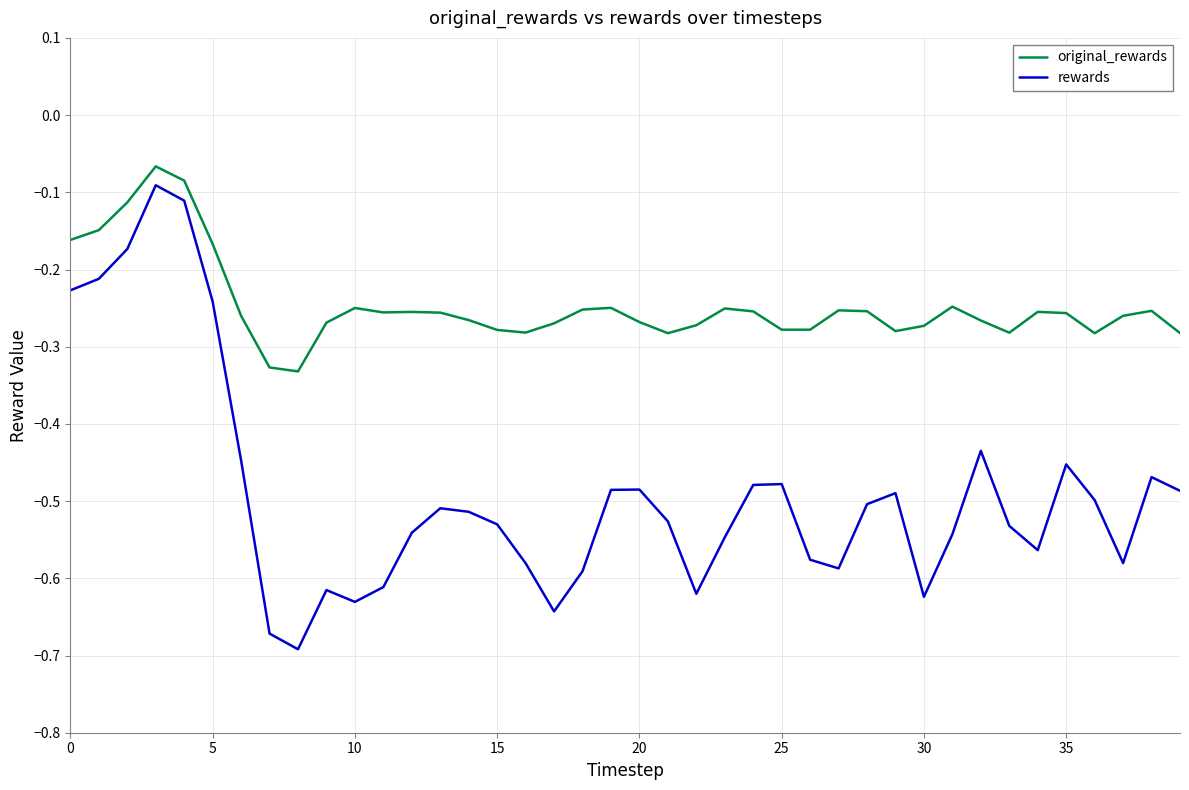

Which series has the largest range (max minus min)?

rewards